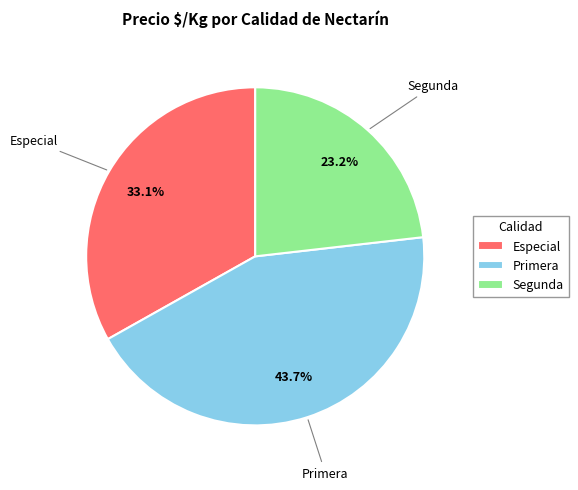

What percentage is the Segunda slice, to the nearest percent?

23%